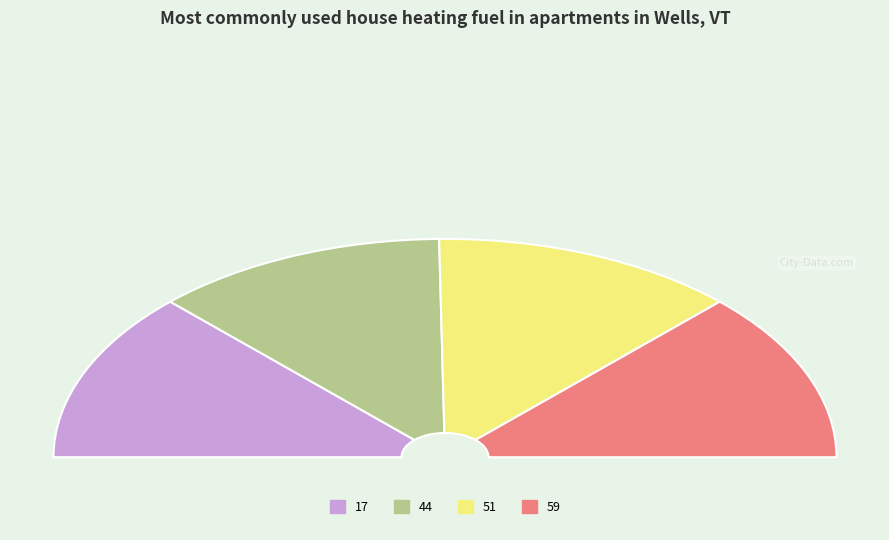

Combined, what portion of the pie is 17 and 44?

49.5%